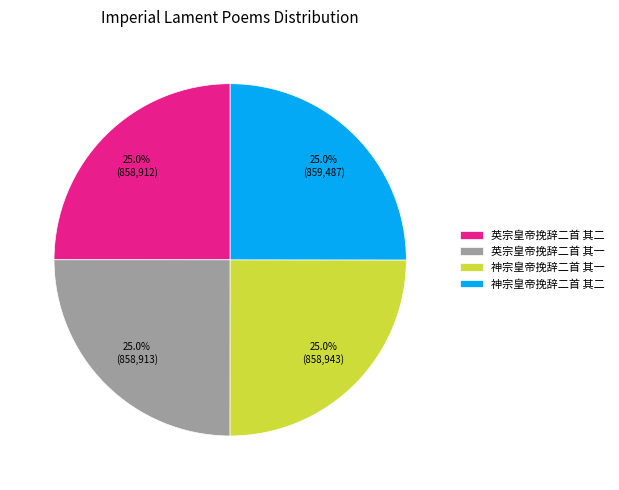

Combined, what portion of the pie is 神宗皇帝挽辞二首 其二 and 英宗皇帝挽辞二首 其一?

50.0%